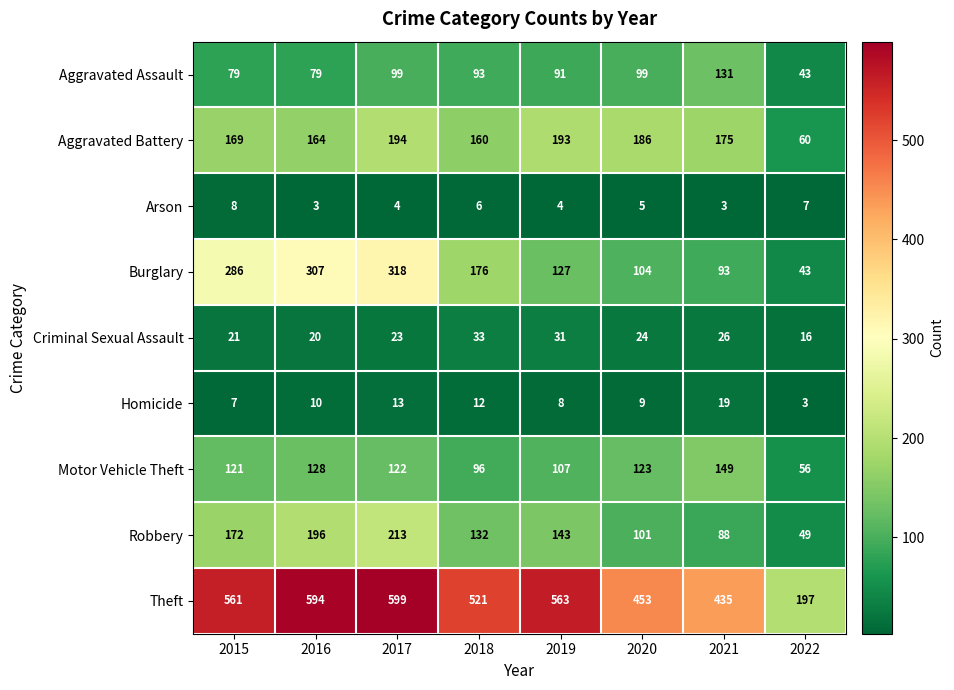

What is the minimum value shown in the chart?

3